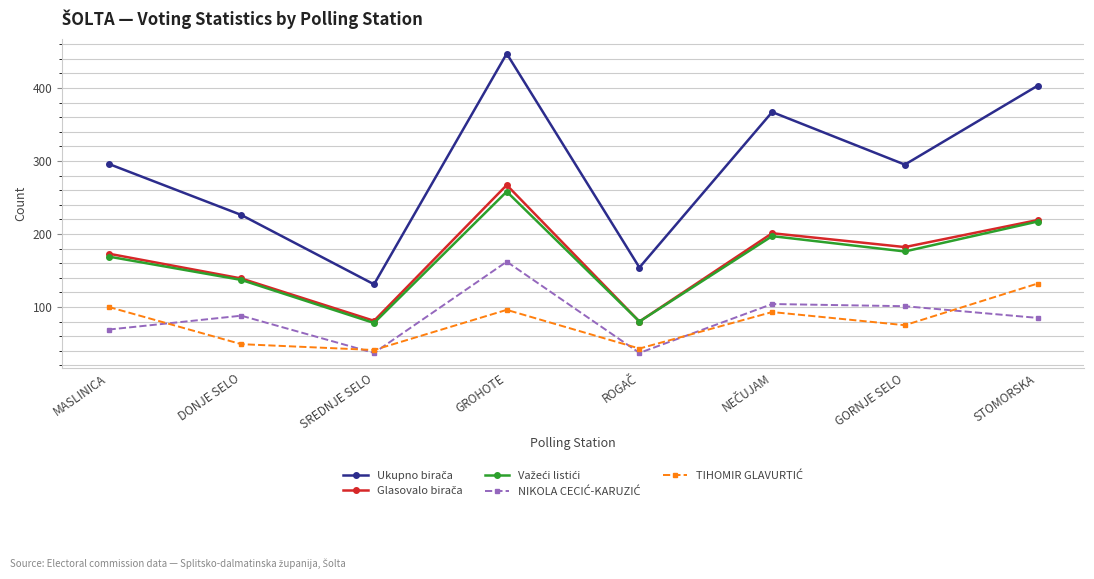

What is the total value across all series at GORNJE SELO?

829